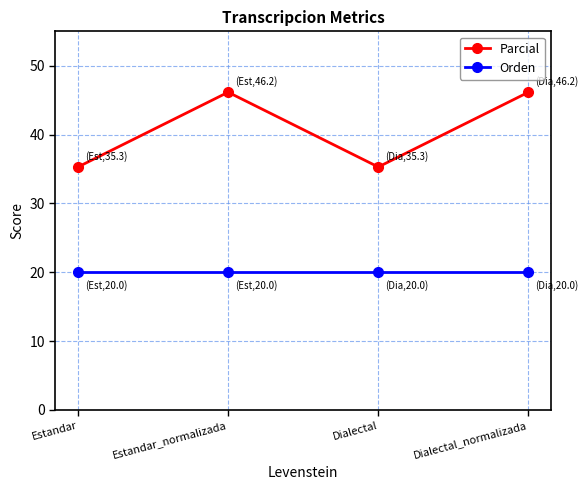

Reading left to right, list all the values displayed in this chart.

Parcial: Estandar=35.3	Estandar_normalizada=46.2	Dialectal=35.3	Dialectal_normalizada=46.2
Orden: Estandar=20.0	Estandar_normalizada=20.0	Dialectal=20.0	Dialectal_normalizada=20.0